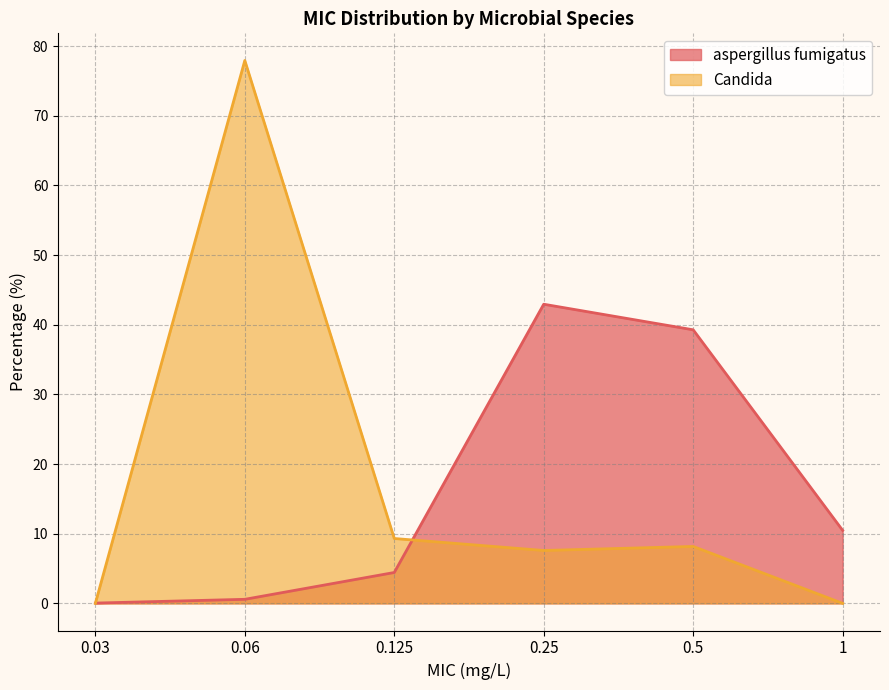

Which series has the largest total across all categories?

Candida